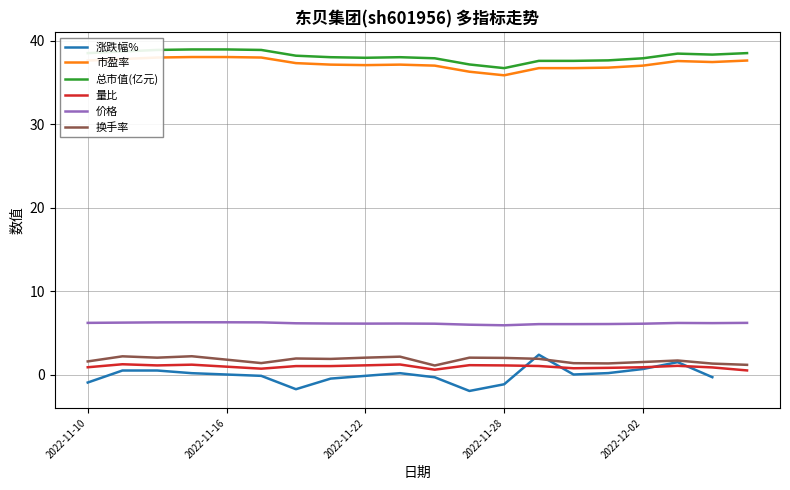

How many values in the 价格 series exceed 6?

18